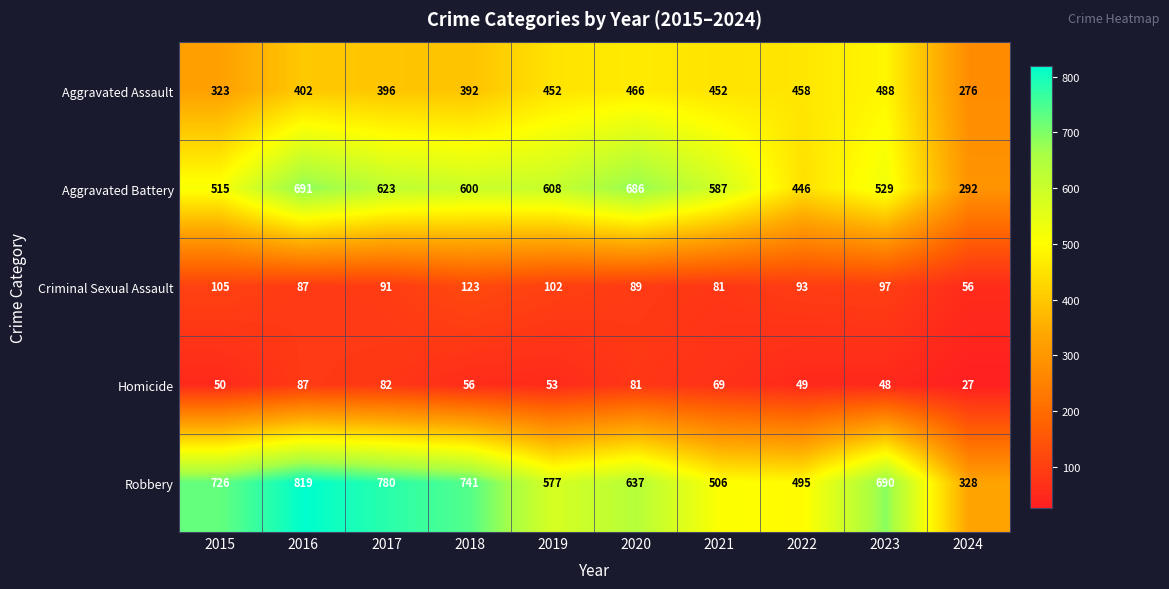

At how many categories does at least one series exceed 196?

10